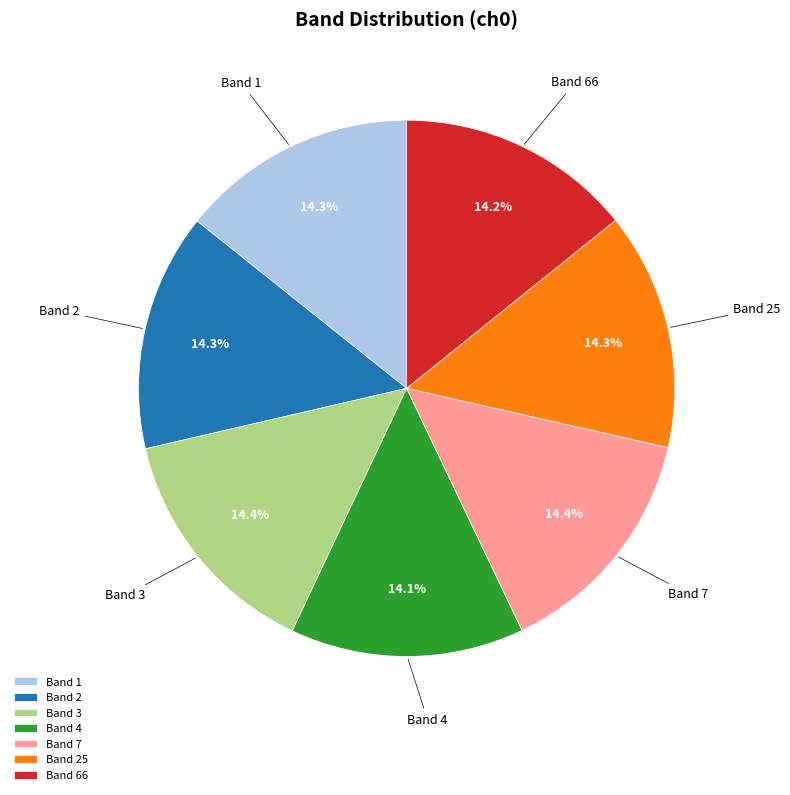

What percentage do Band 4 and Band 66 together represent?

28.3%